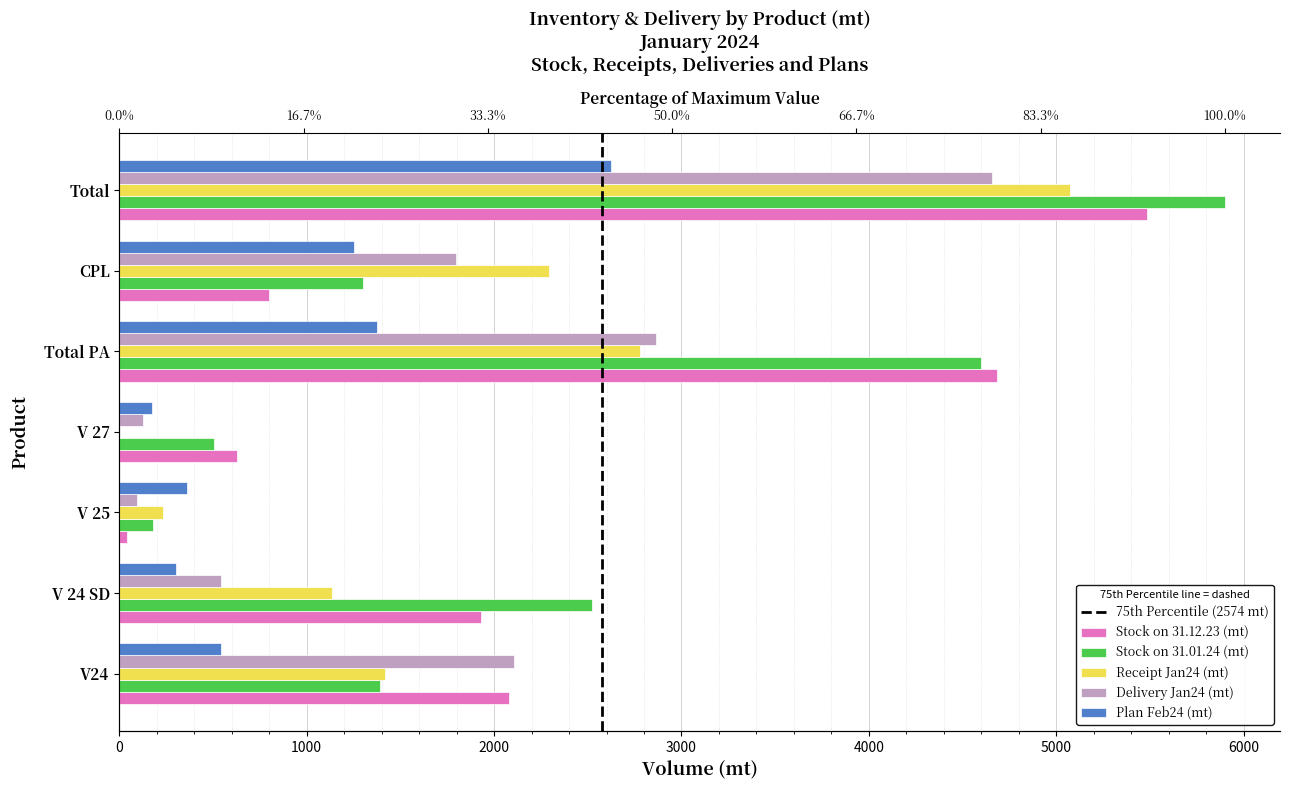

What is the value of the Stock on 31.12.23 (mt) bar at the 7th from the left?

5482.6